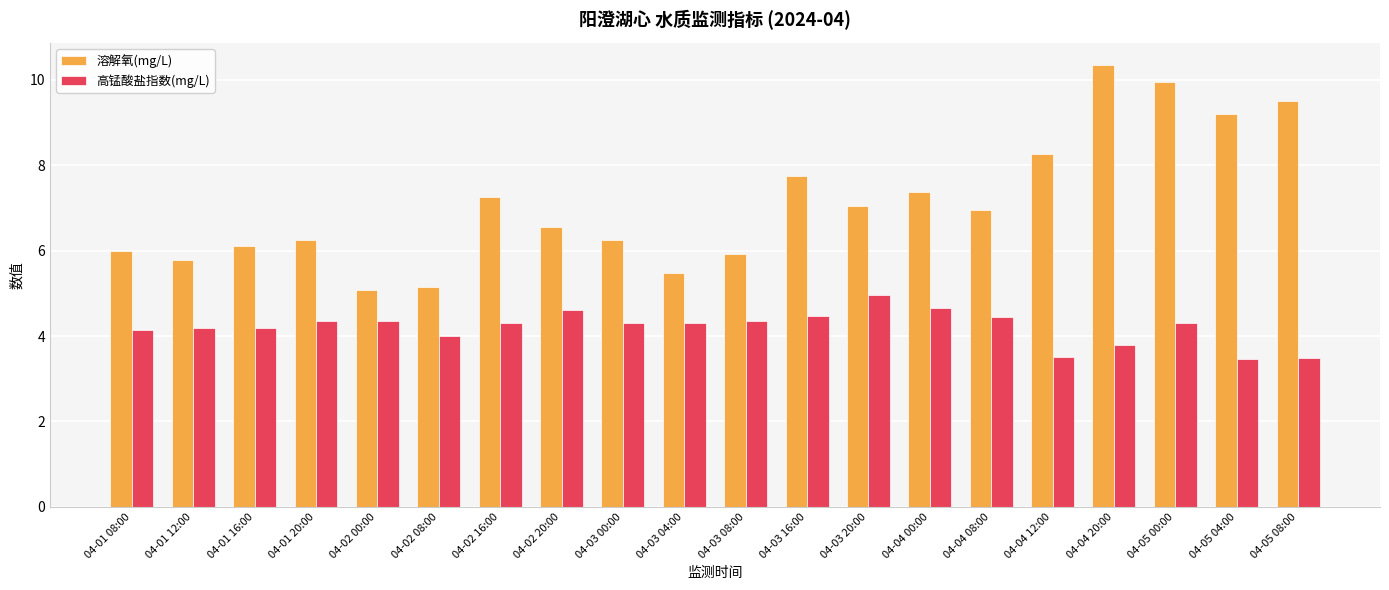

List the series in order of their peak value, lowest first.

高锰酸盐指数(mg/L), 溶解氧(mg/L)